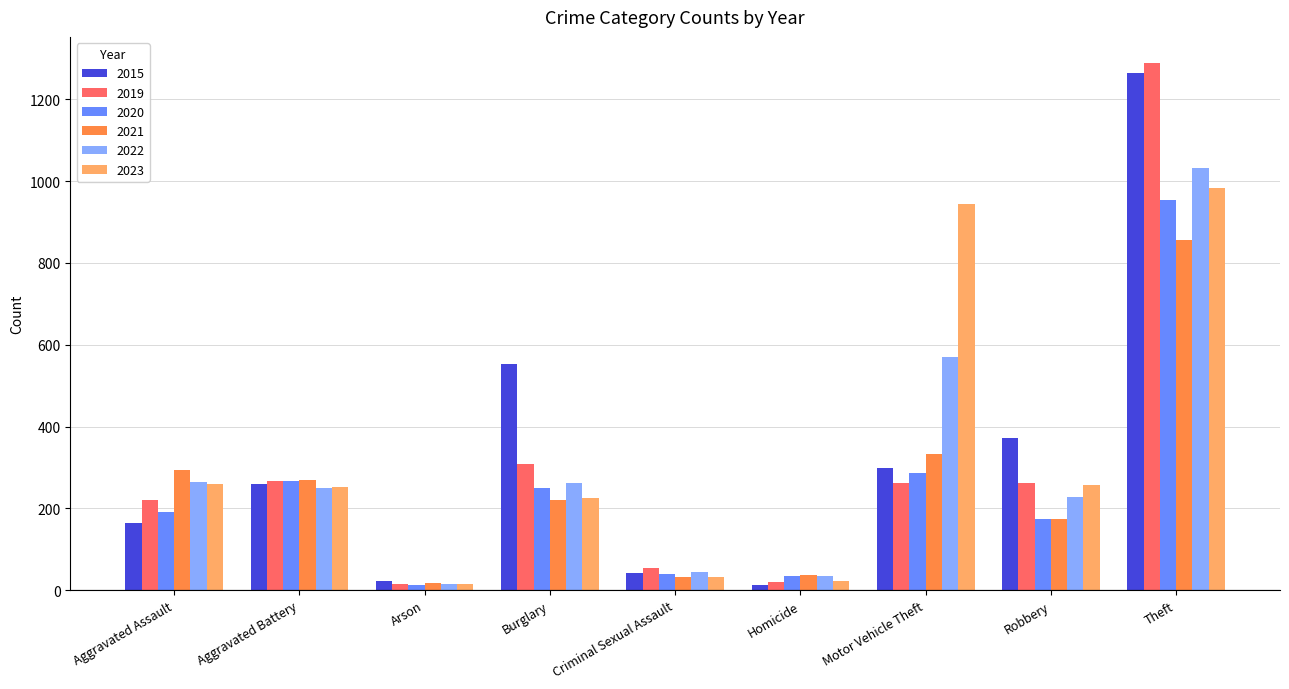

At which label does 2015 reach its peak?

Theft